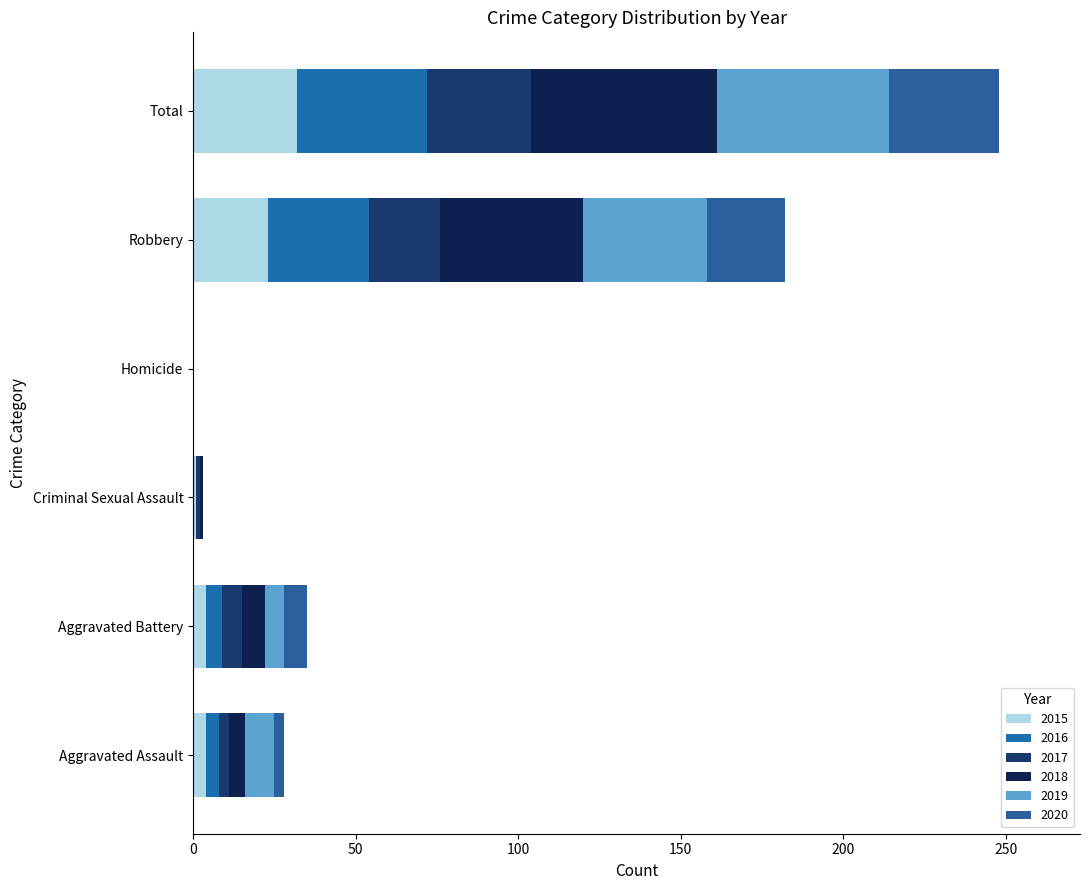

List the series in order of their peak value, highest first.

2018, 2019, 2016, 2020, 2015, 2017